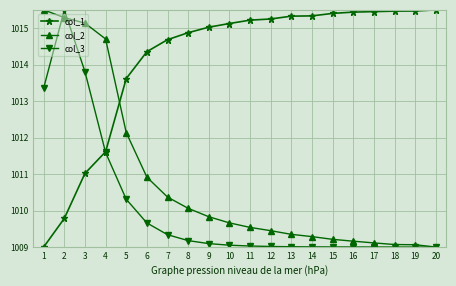

How many series are shown in this chart?

3